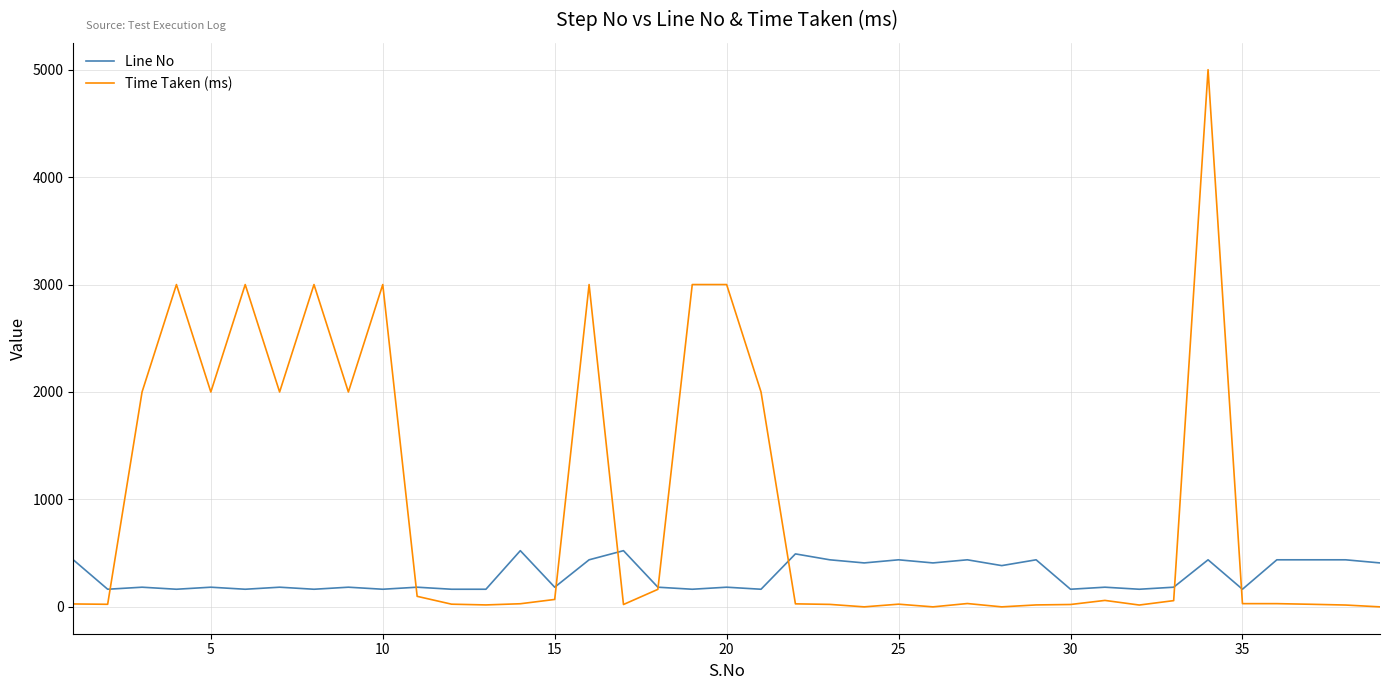

How many times do Time Taken (ms) and Line No cross each other?

8